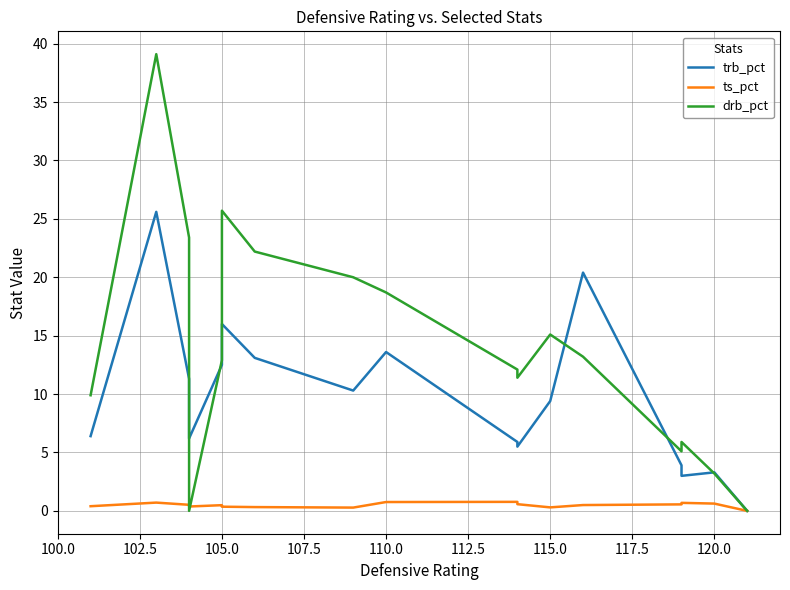

How many times do ts_pct and drb_pct cross each other?

2